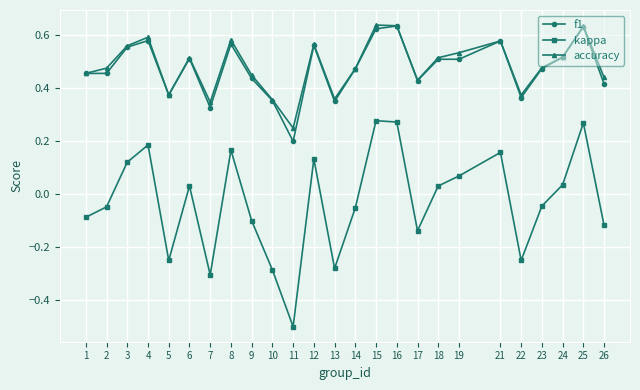

Which category has the lowest value across all series?

11